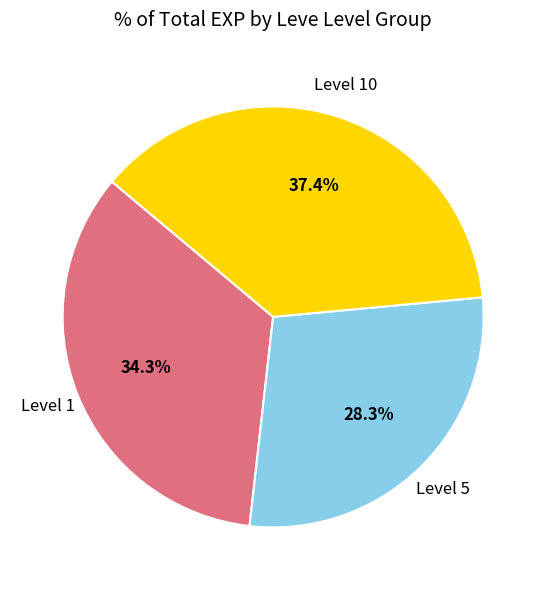

Is there any slice that represents more than half of the pie?

No